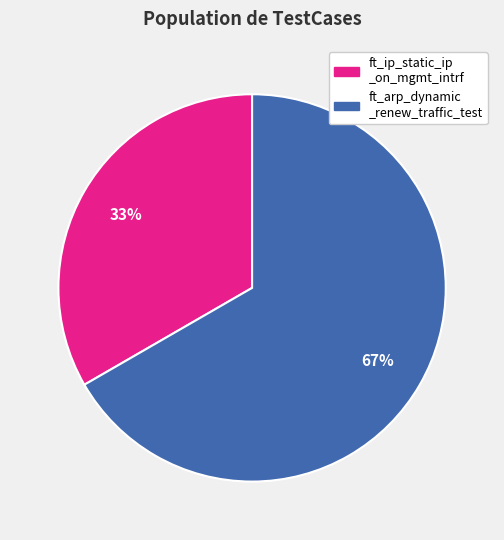

Is there a majority slice in this chart?

Yes